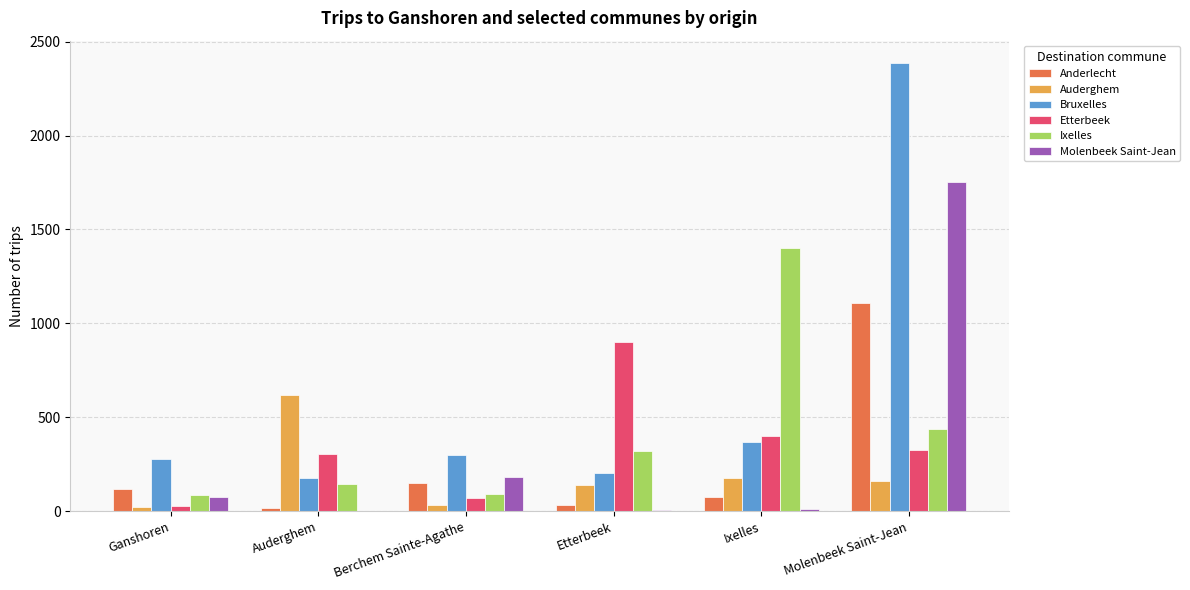

What is the maximum value shown in the chart?

2386